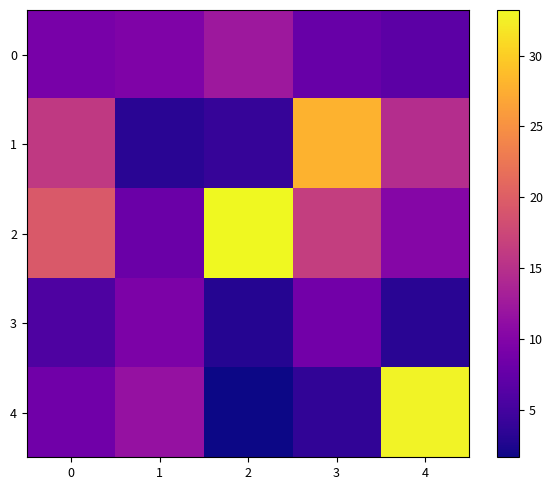

Reading left to right, extract all data points from this chart.

0: 0=9.1	1=9.8	2=12.3	3=7.8	4=6.9
1: 0=16.1	1=3.1	2=4.1	3=27.9	4=14.7
2: 0=19.4	1=8.0	2=33.2	3=16.5	4=10.2
3: 0=5.8	1=9.5	2=2.9	3=8.6	4=3.2
4: 0=8.5	1=11.6	2=1.7	3=3.7	4=32.8